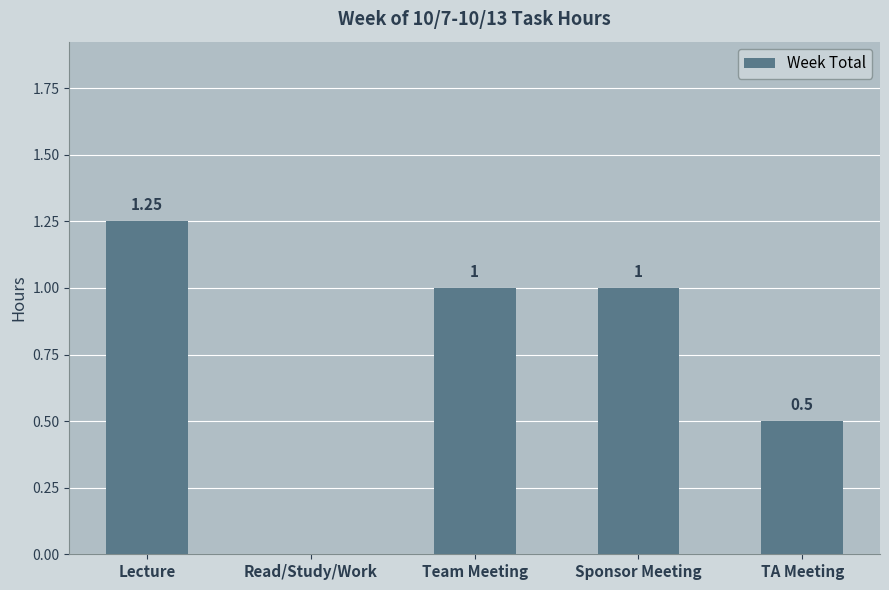

What is the sum of the values at Team Meeting and Read/Study/Work?

1.0